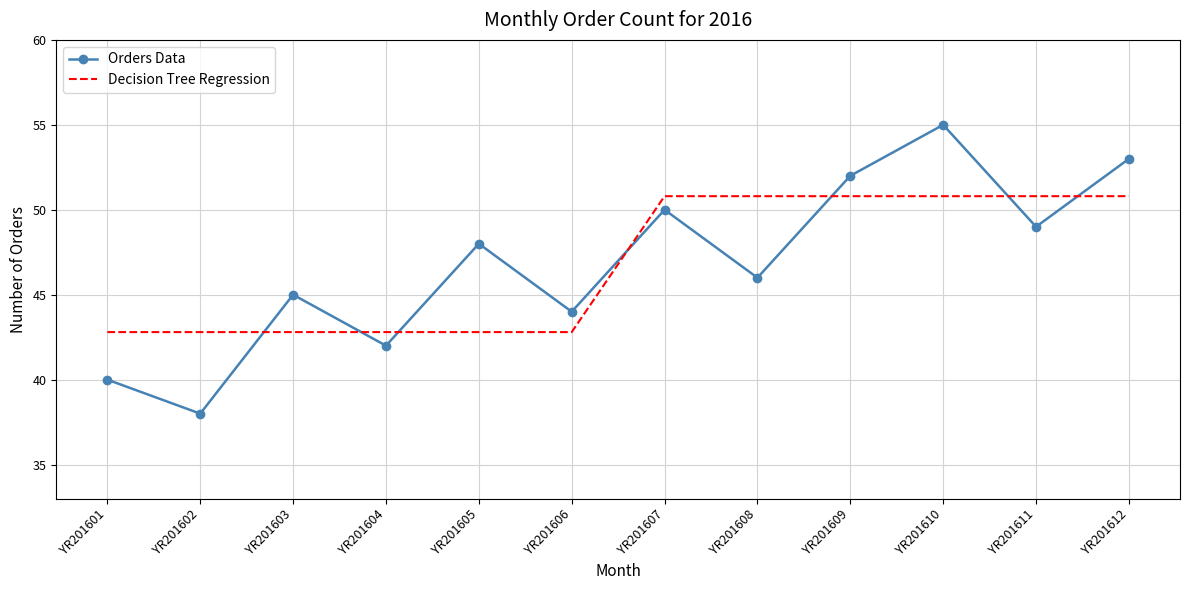

Rank the series by their maximum value, from highest to lowest.

Orders Data, Decision Tree Regression